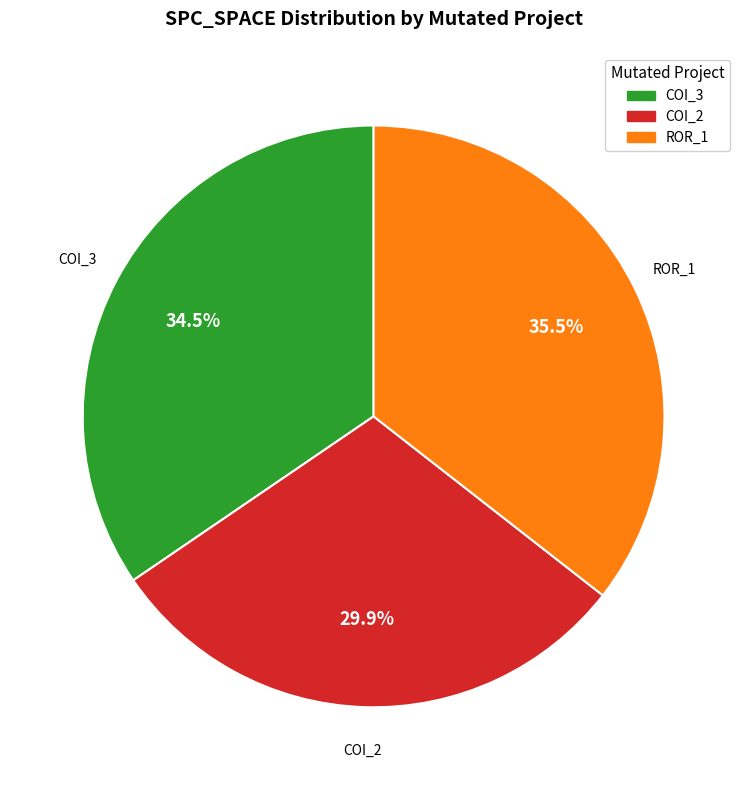

To the nearest percent, what is the difference between the largest and smallest slice percentages?

6%